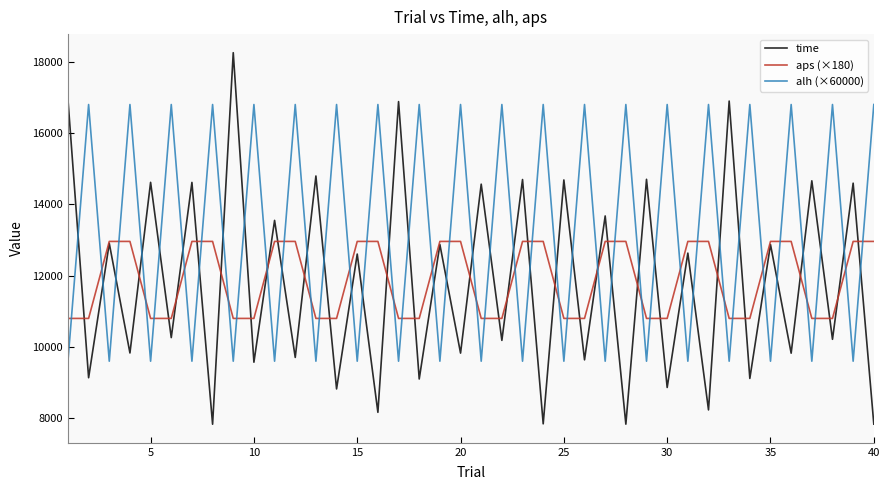

What is the maximum value for aps (×180)?

12960